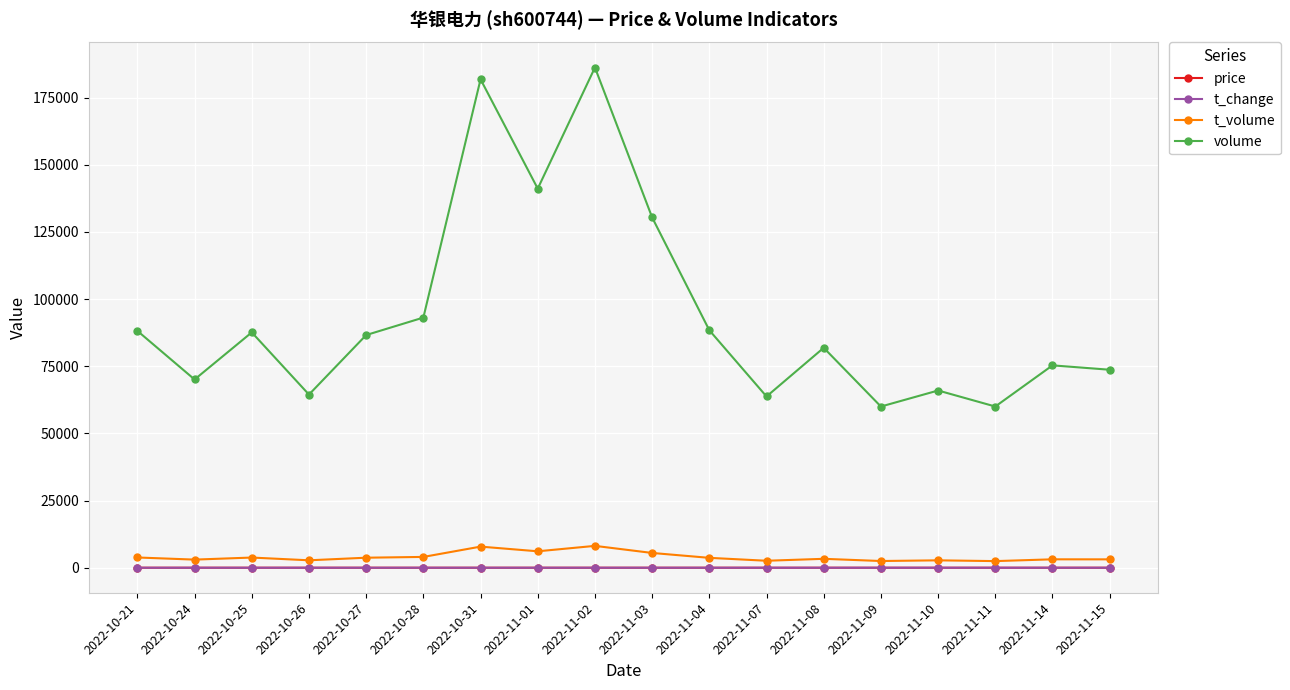

What is the label of the 16th point from the left?

2022-11-11